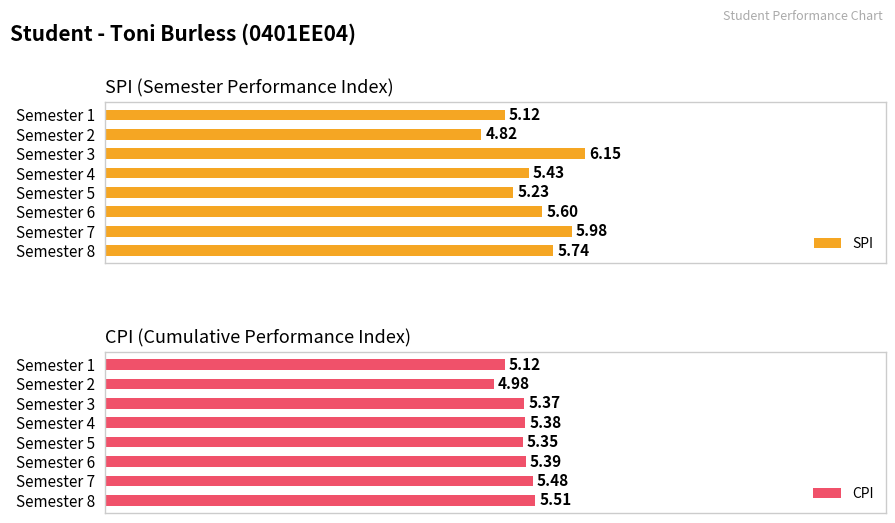

List the labels in order of SPI value, largest first.

Semester 3, Semester 7, Semester 8, Semester 6, Semester 4, Semester 5, Semester 1, Semester 2